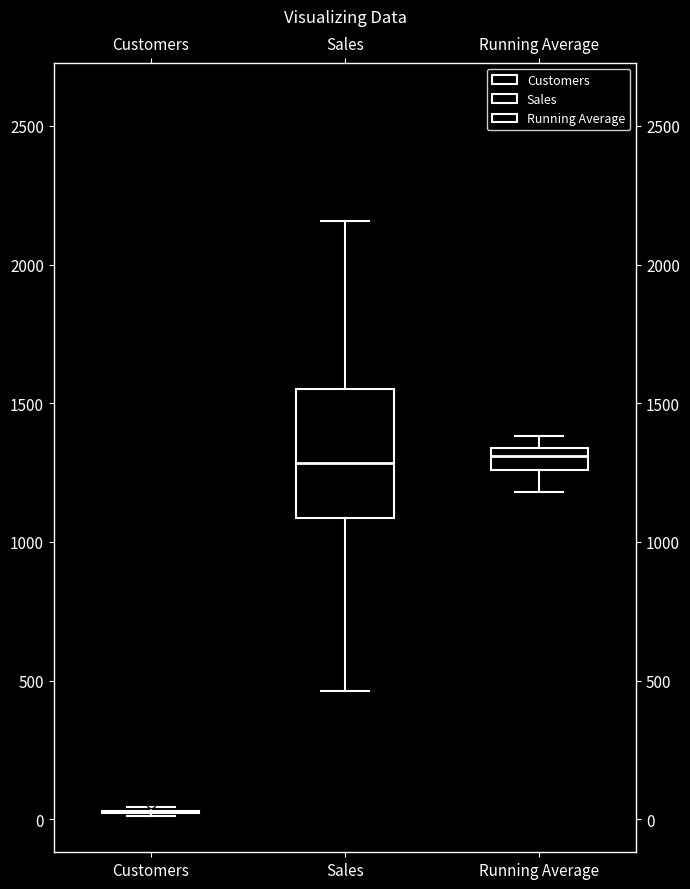

Comparing the boxes themselves (not the whiskers), which one is the tallest?

Sales